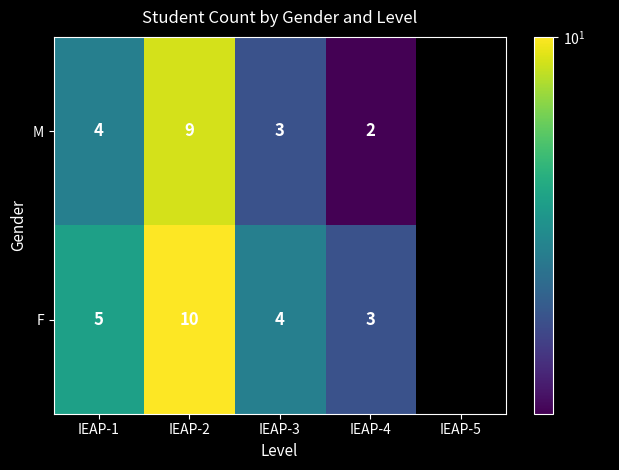

The value of M at IEAP-3 is 2. True or false?

False